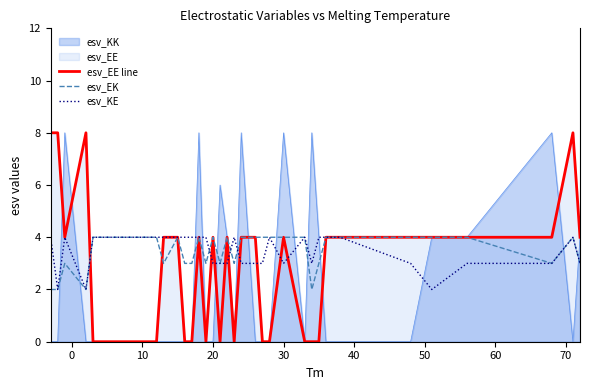

The value of esv_KK at 30 is 13. True or false?

False